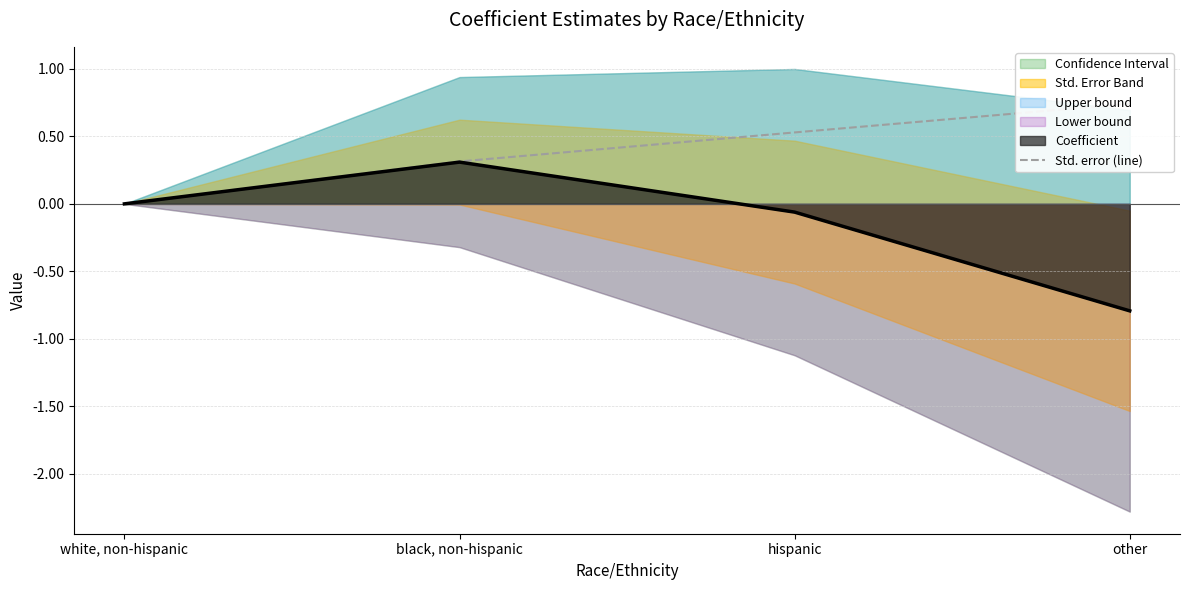

Reading right to left, transcribe all the data shown in this chart.

other=0.7	hispanic=0.5	black, non-hispanic=0.3	white, non-hispanic=0.0